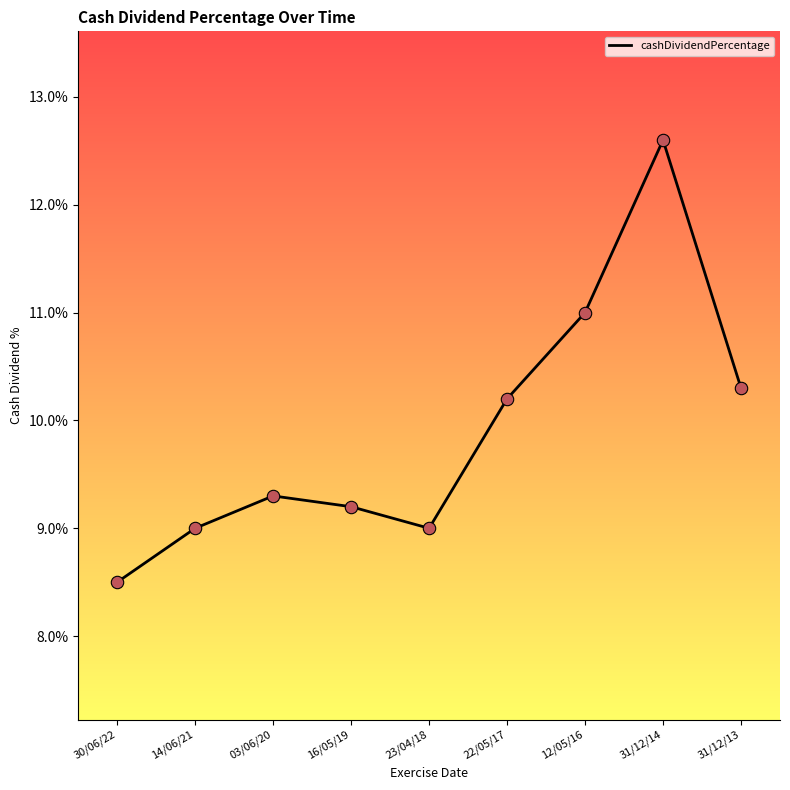

Which has a higher value, 30/06/22 or 16/05/19?

16/05/19